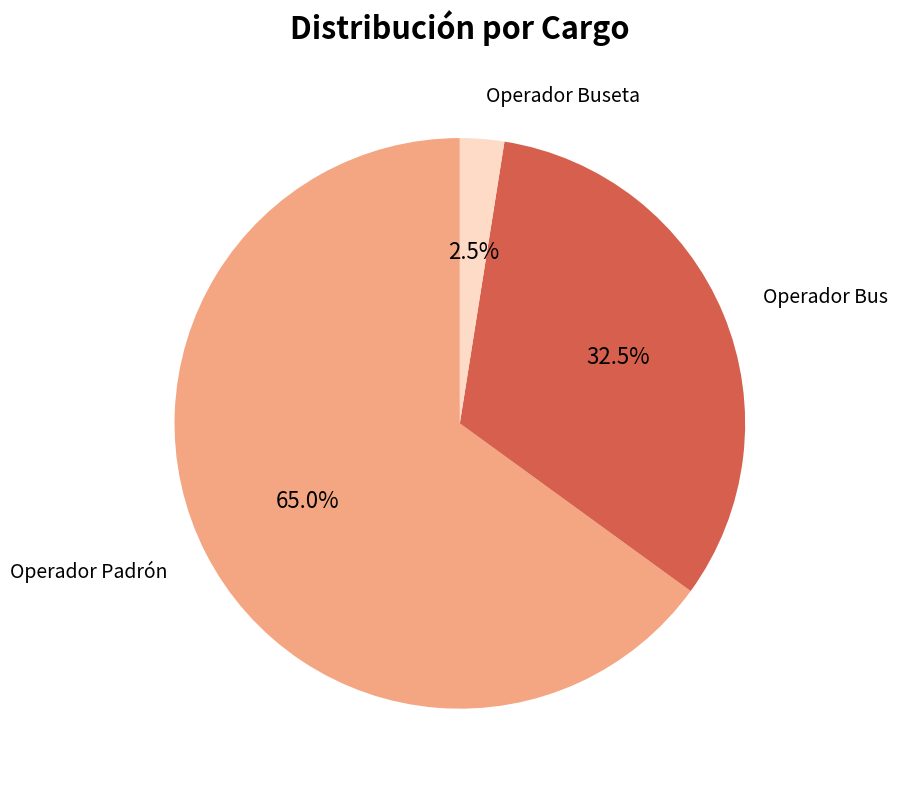

Does any single category account for the majority?

Yes